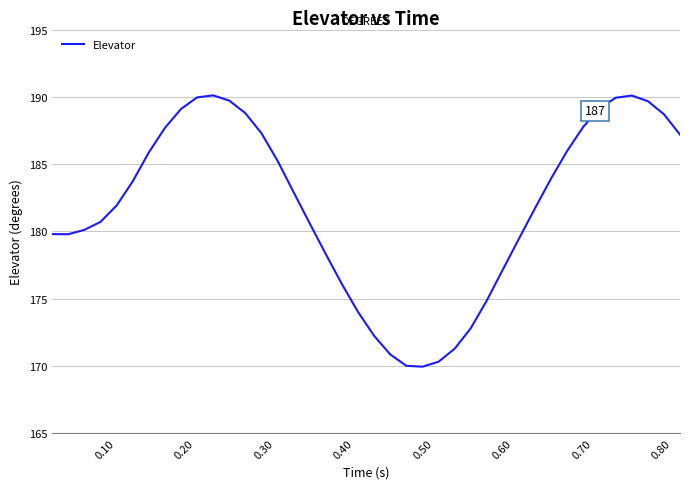

Reading right to left, transcribe all the data shown in this chart.

187.2	188.7	189.7	190.1	189.9	189.1	187.8	186.0	183.9	181.7	179.5	177.2	174.9	172.8	171.3	170.3	169.9	170.0	170.9	172.2	174.0	176.1	178.3	180.6	182.9	185.2	187.3	188.8	189.7	190.1	190.0	189.1	187.7	185.9	183.7	181.9	180.7	180.1	179.8	179.8